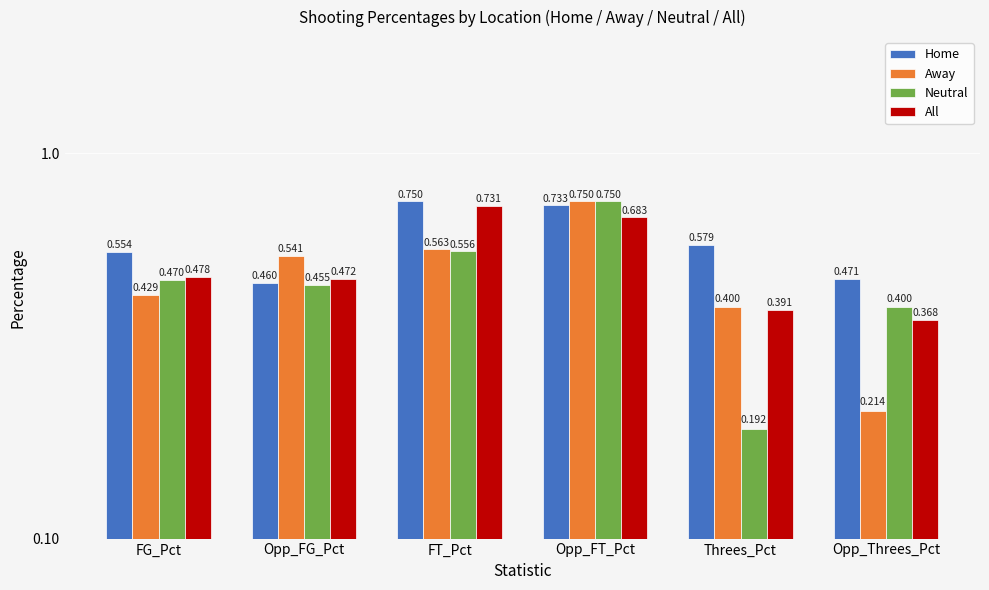

List the series in order of their peak value, highest first.

Home, Away, Neutral, All